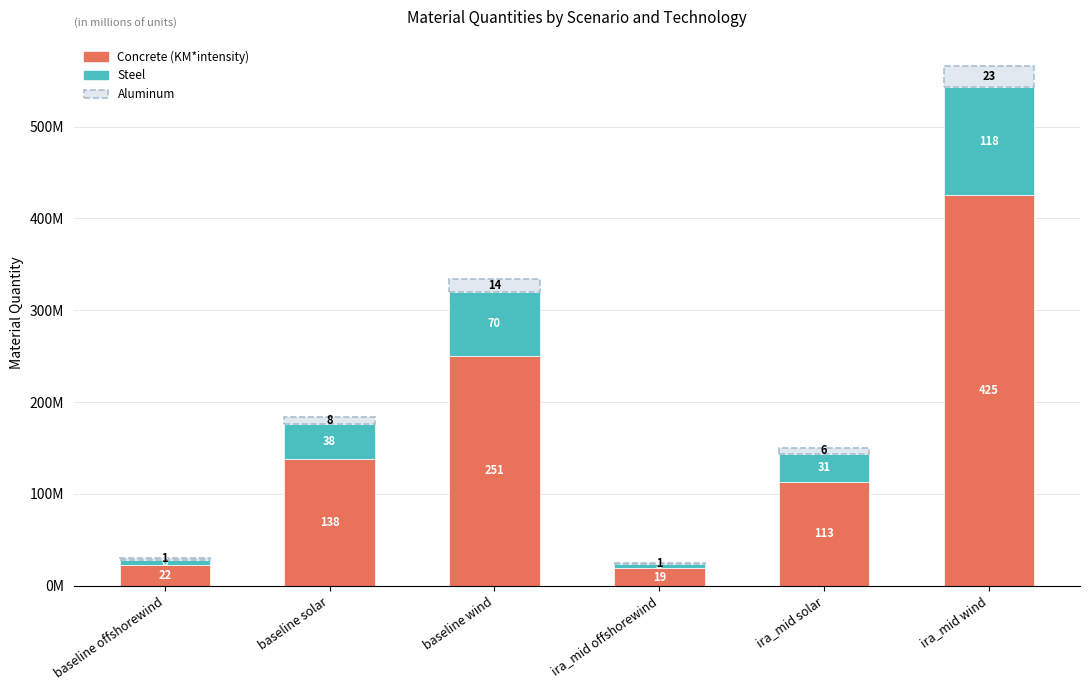

At which label is Steel closest to 61670844?

baseline wind